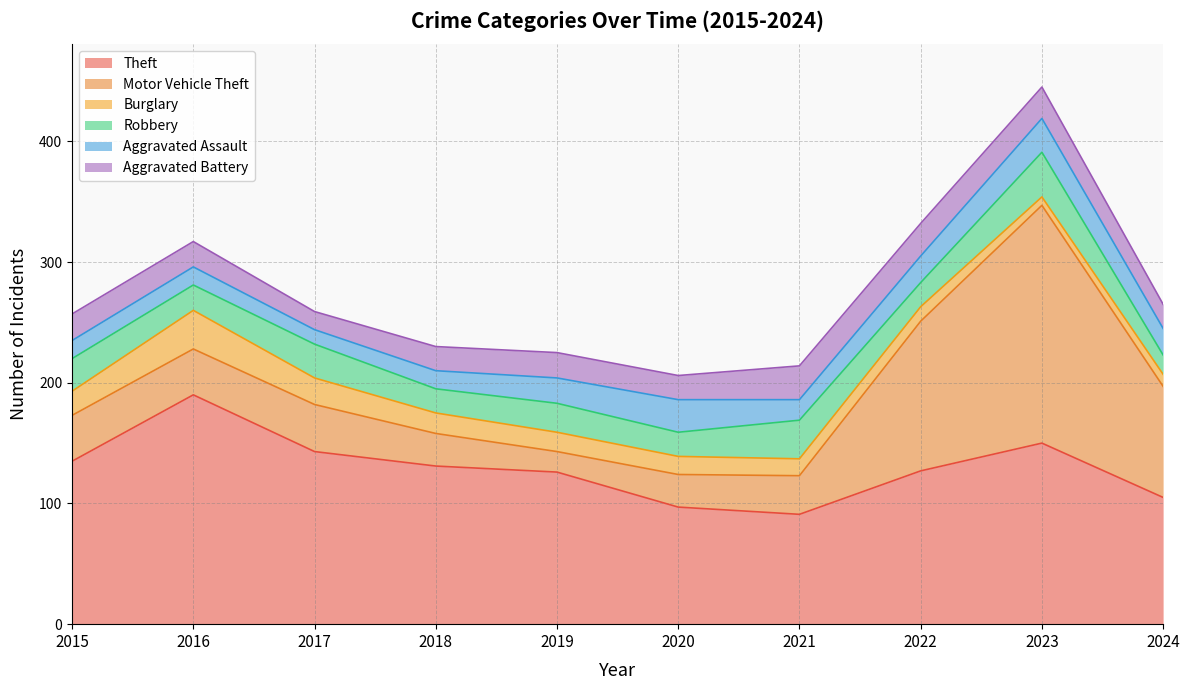

How many categories are shown in the chart?

10